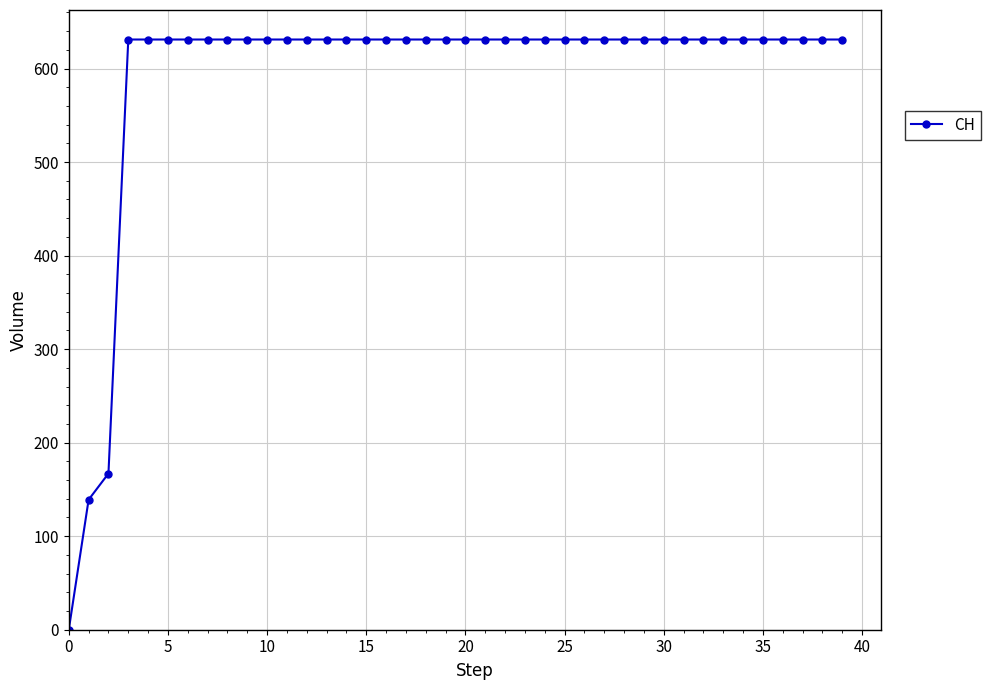

What is the difference between the maximum and minimum values?

631